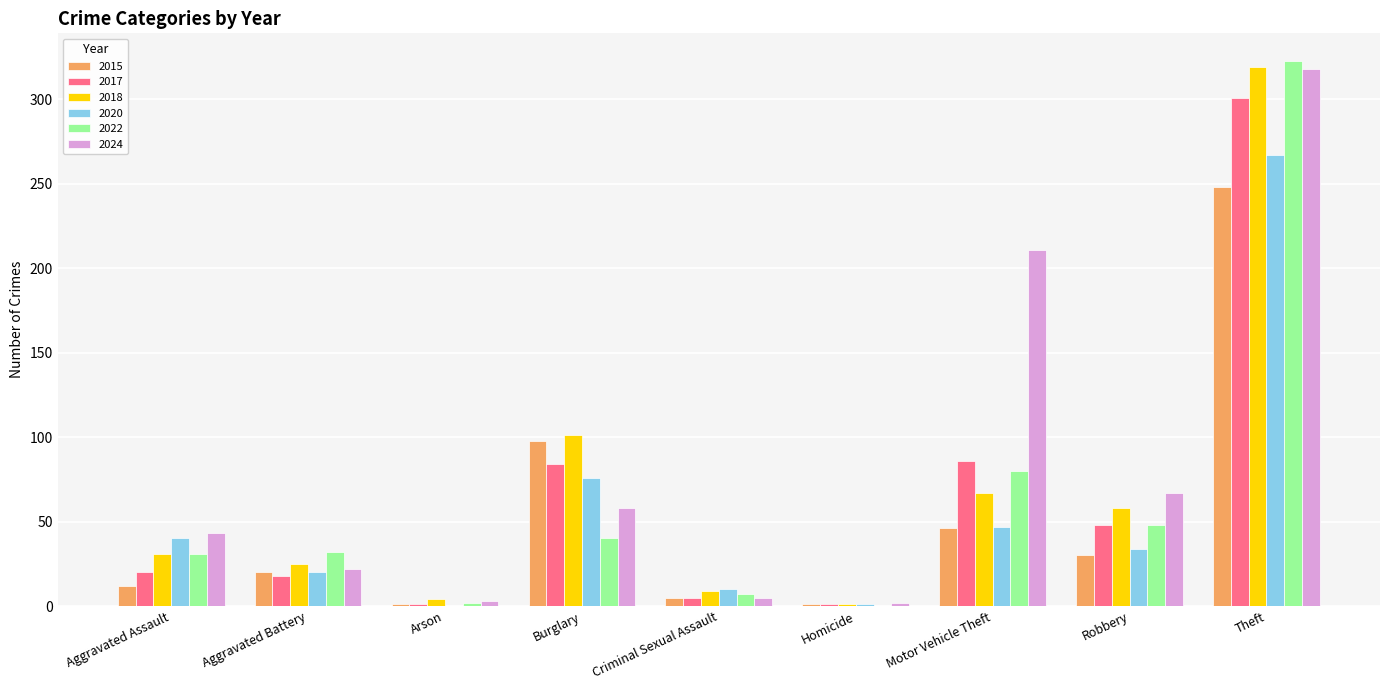

Which series changed the most between Aggravated Battery and Theft?

2024